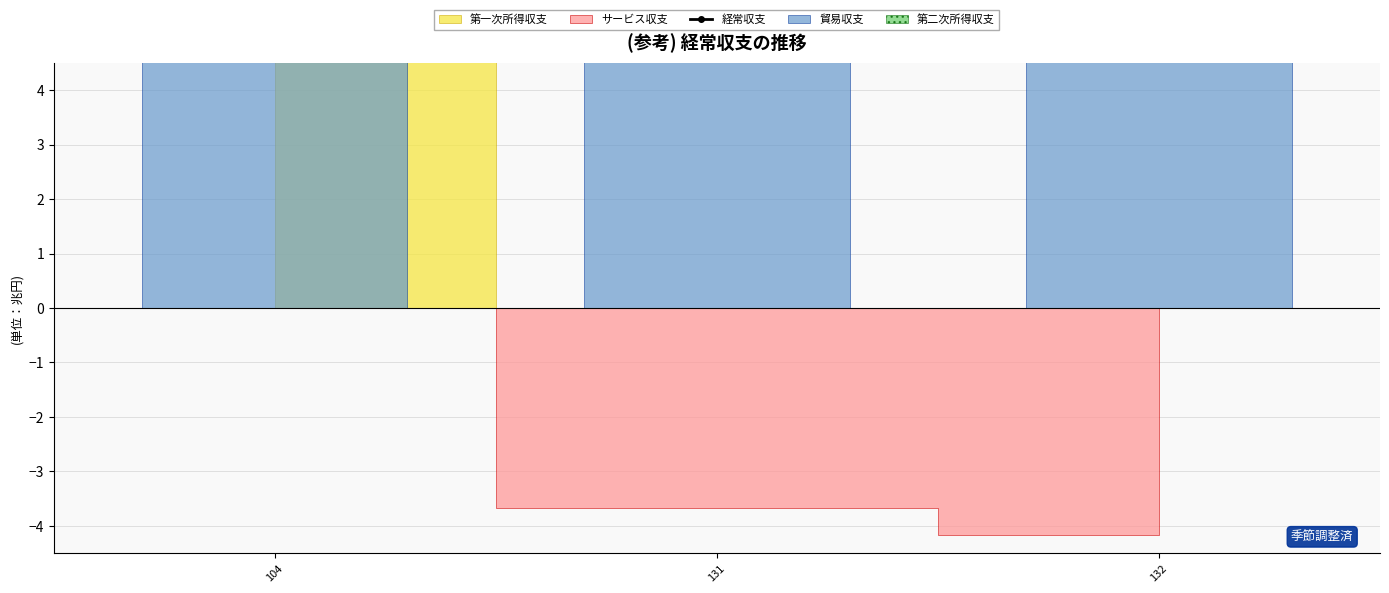

Which has a higher value, 104 or 131?

104